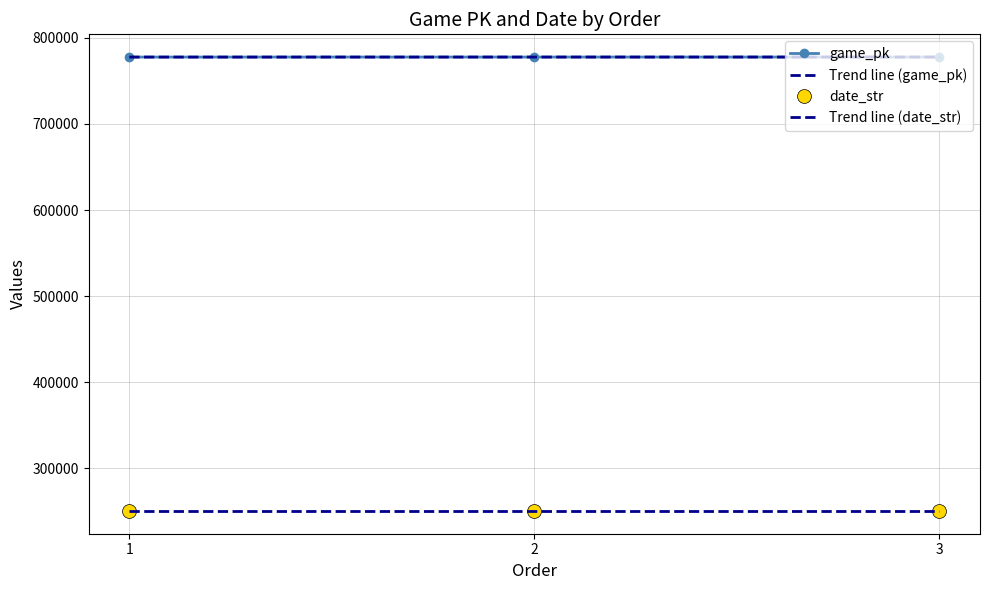

At which category is the sum across all series the highest?

3